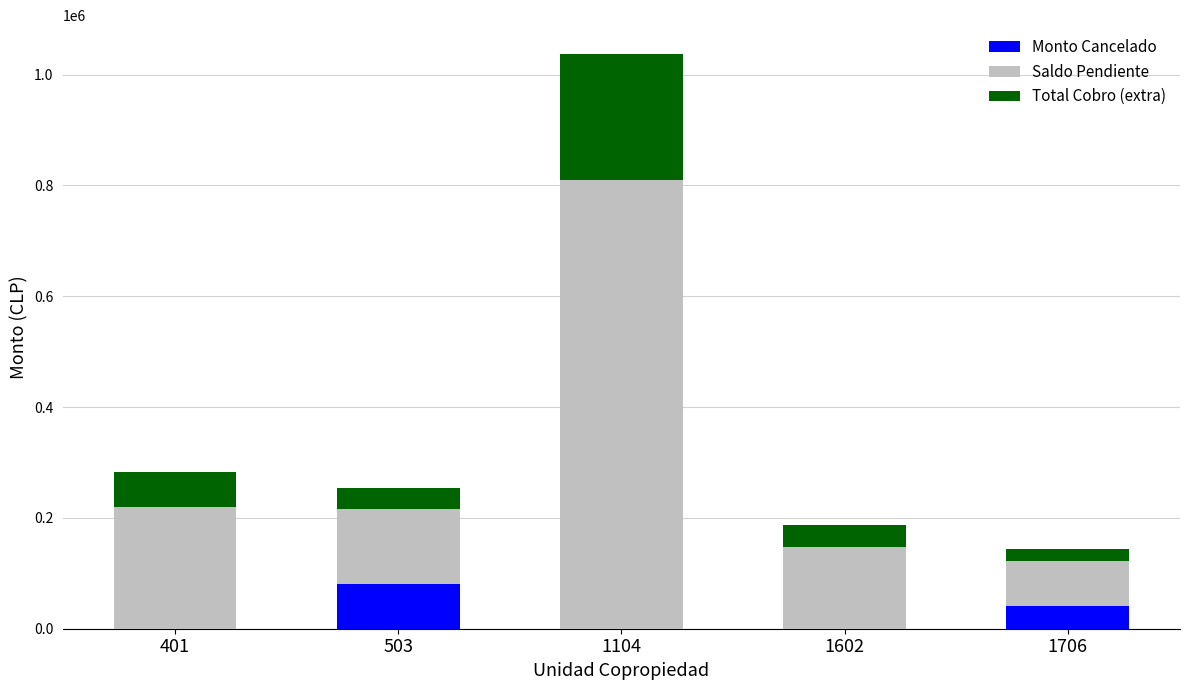

What is the total value across all series at 503?

253277.4